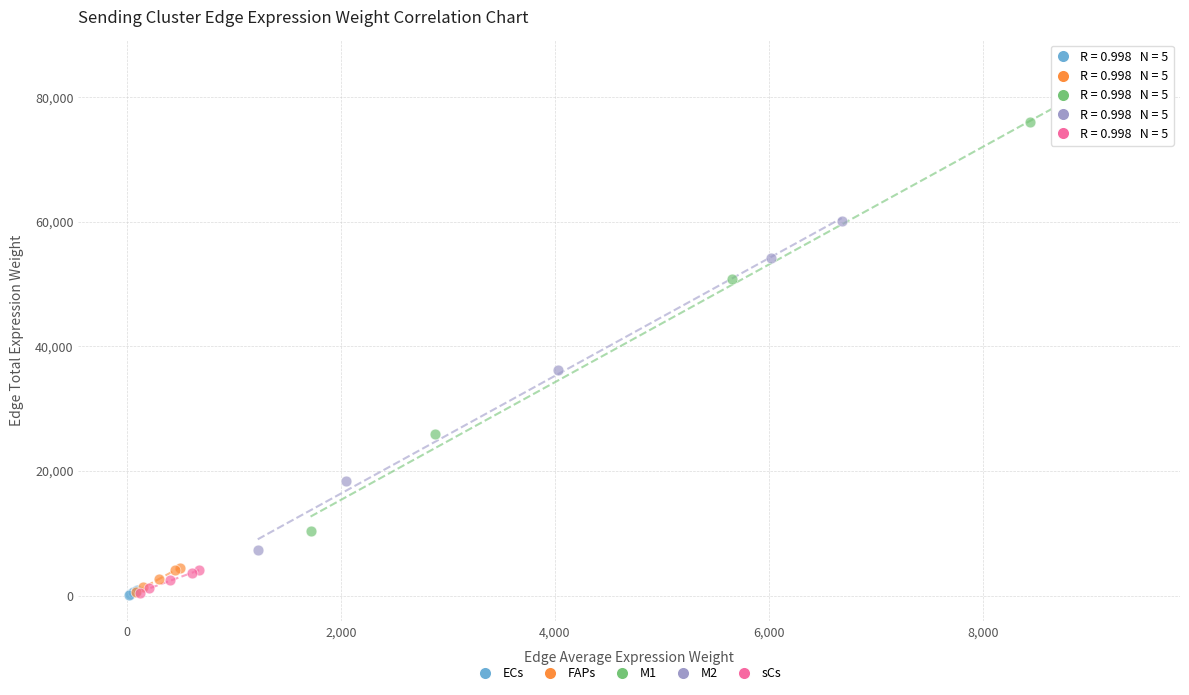

Which series reaches the maximum Y coordinate?

M1